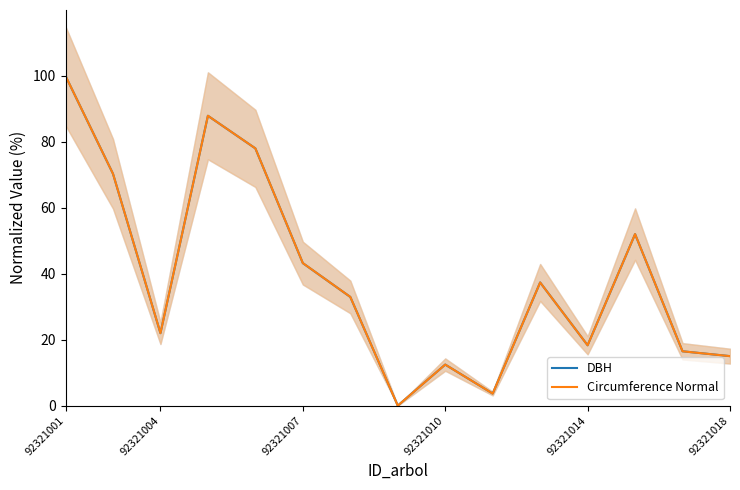

At which label does Circumference Normal reach its peak?

92321001